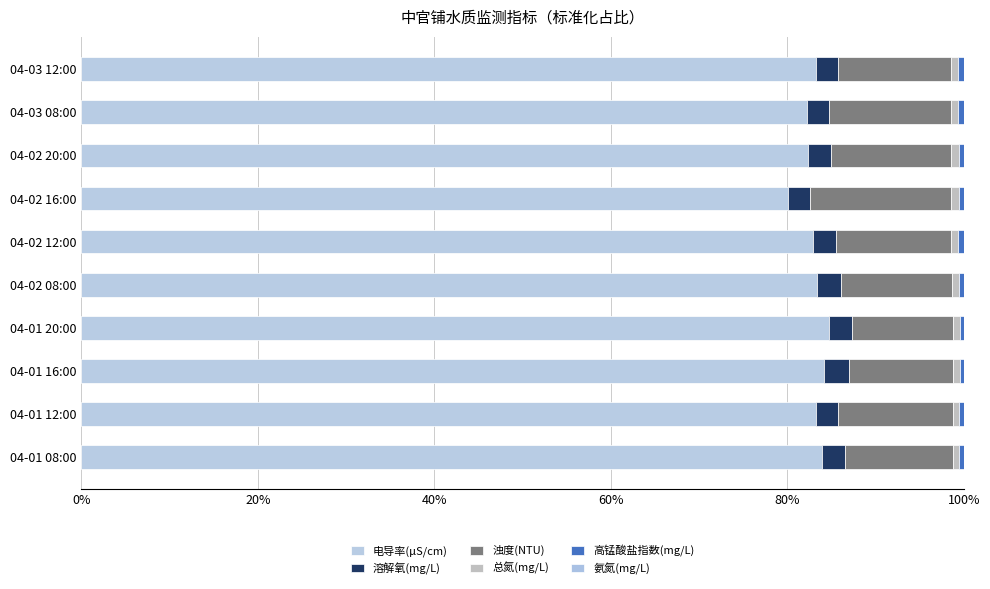

How many distinct data groups are displayed?

6